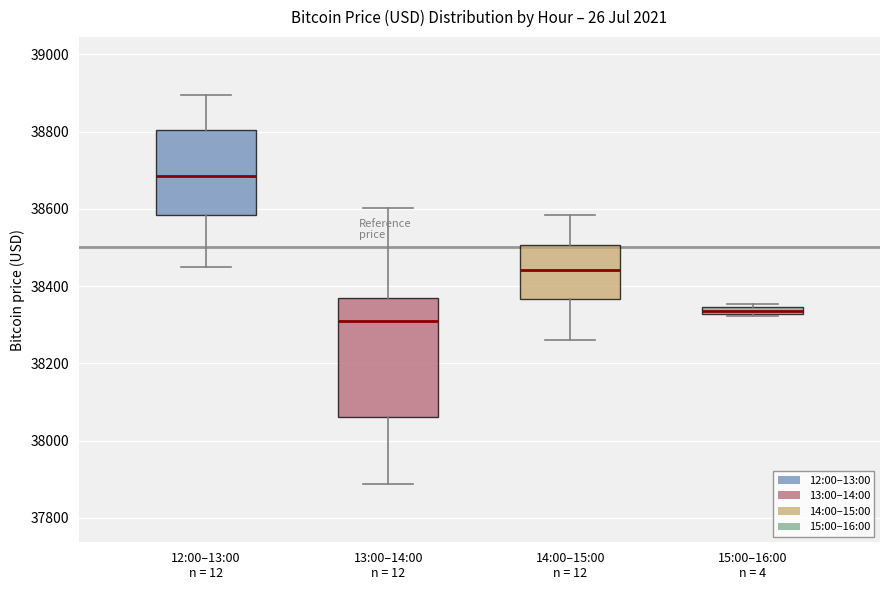

Where is the upper edge of the box for 12:00–13:00 n = 12 on the y-axis? The values are not printed on the chart, so give them approximately, as read against the axis.

38800